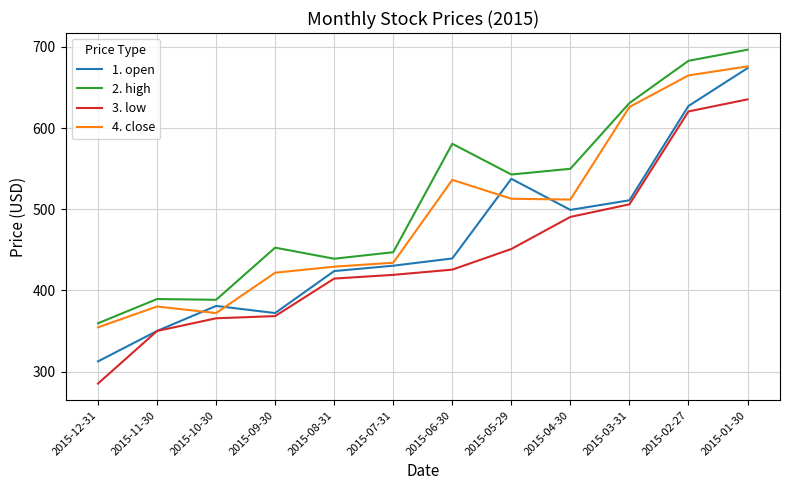

True or false: 2. high has more than 1 points higher than both neighbors.

True